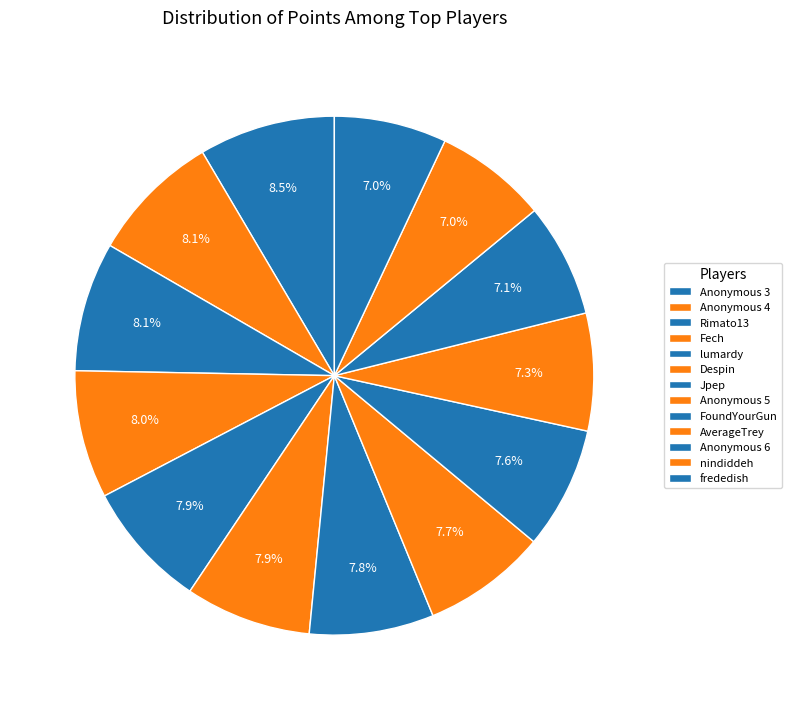

Is there any slice that represents more than half of the pie?

No